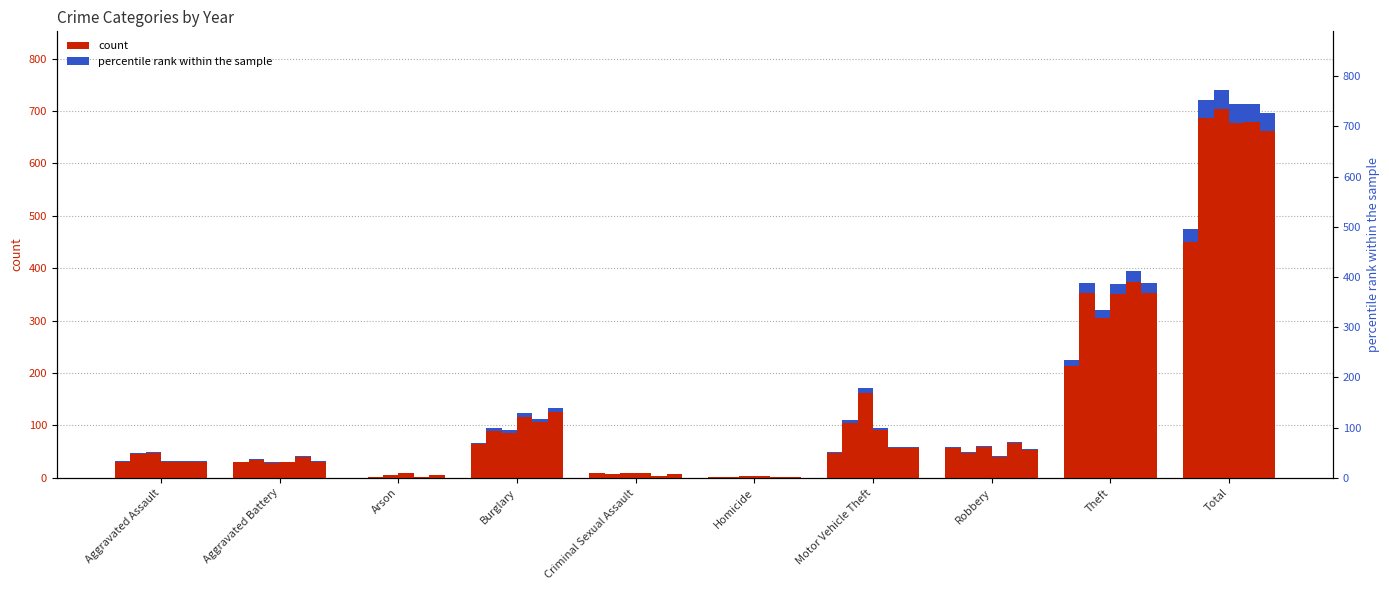

Where is 2021 nearest to the value 11?

Theft